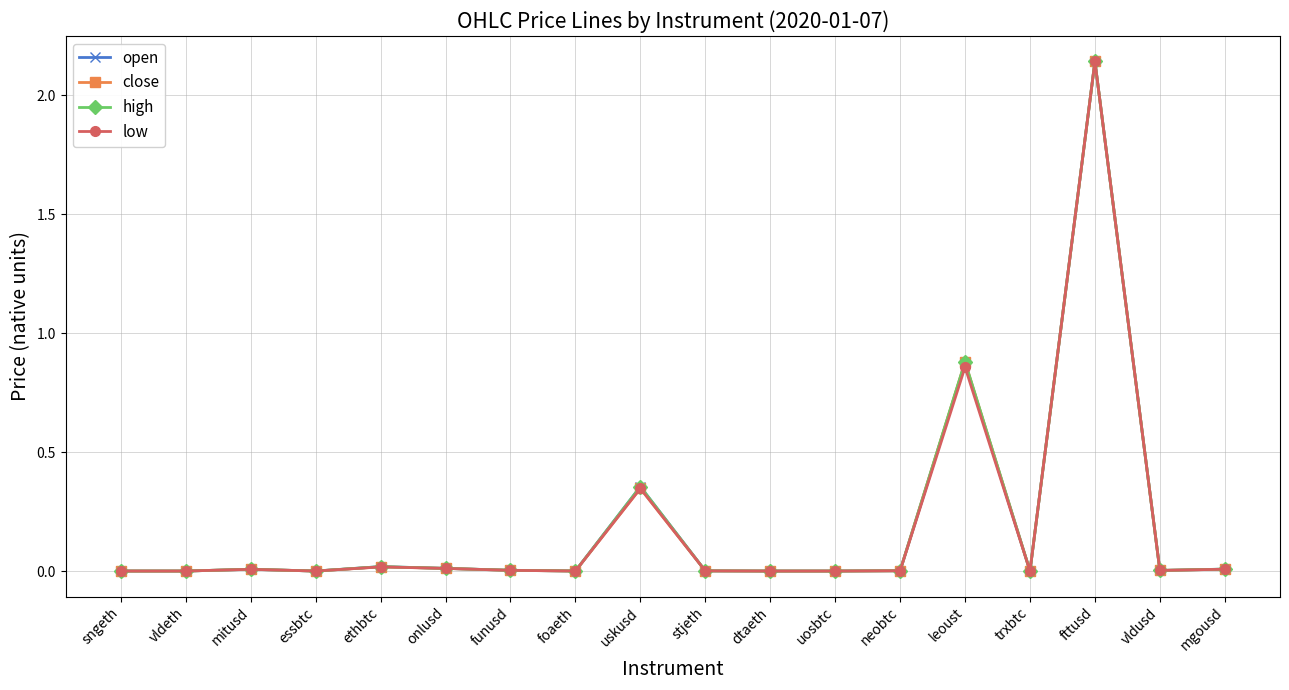

At which label is close closest to 1?

leoust